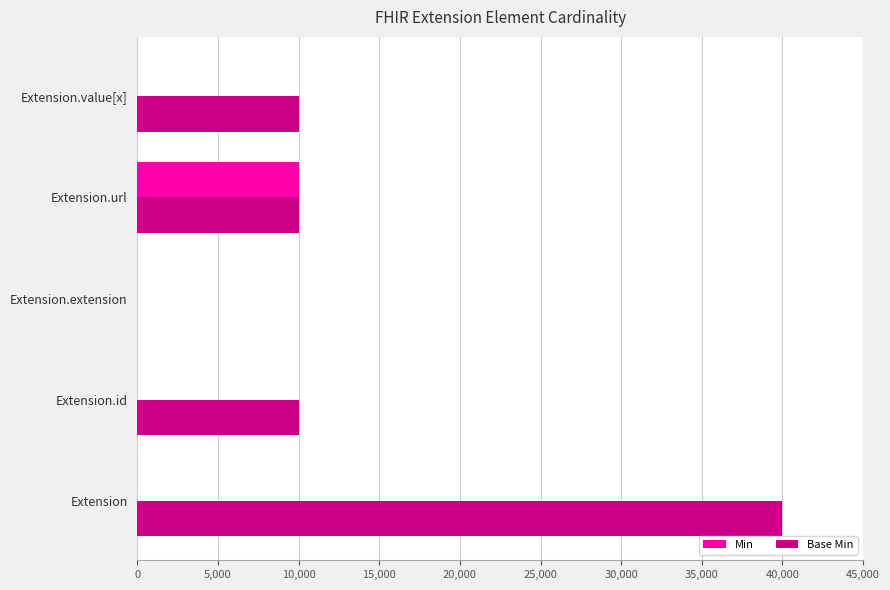

What is the total value across all series at Extension.id?

10000